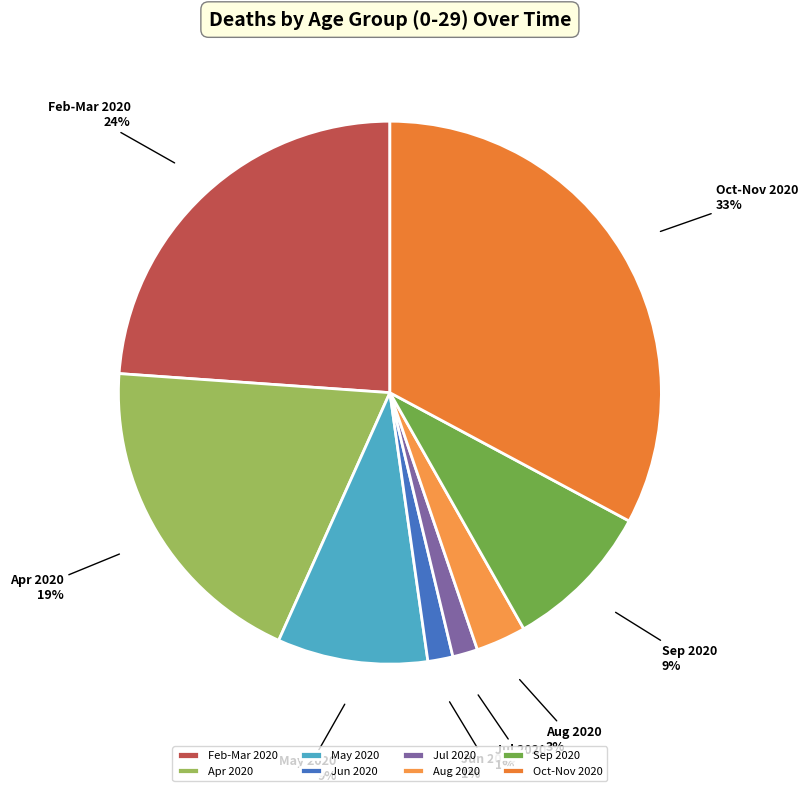

Is the sum of Oct-Nov 2020 and Apr 2020 greater than half?

Yes